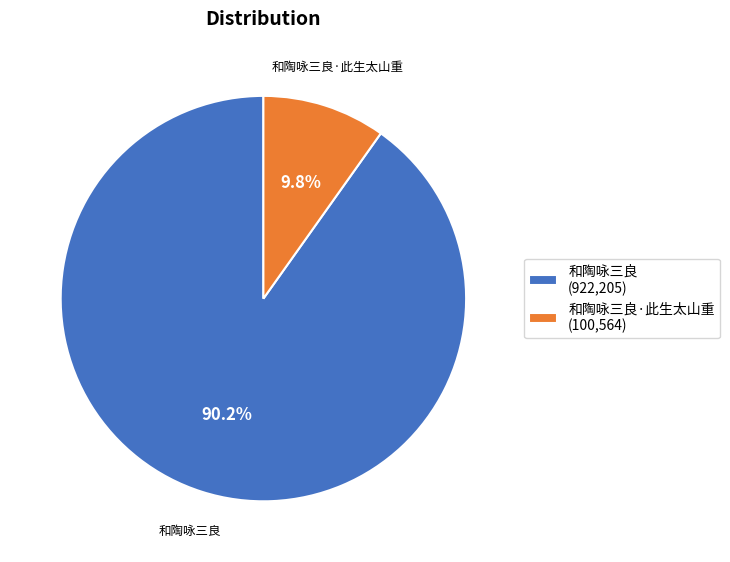

What is the total percentage of 和陶咏三良 (922,205) and 和陶咏三良·此生太山重 (100,564)?

100.0%